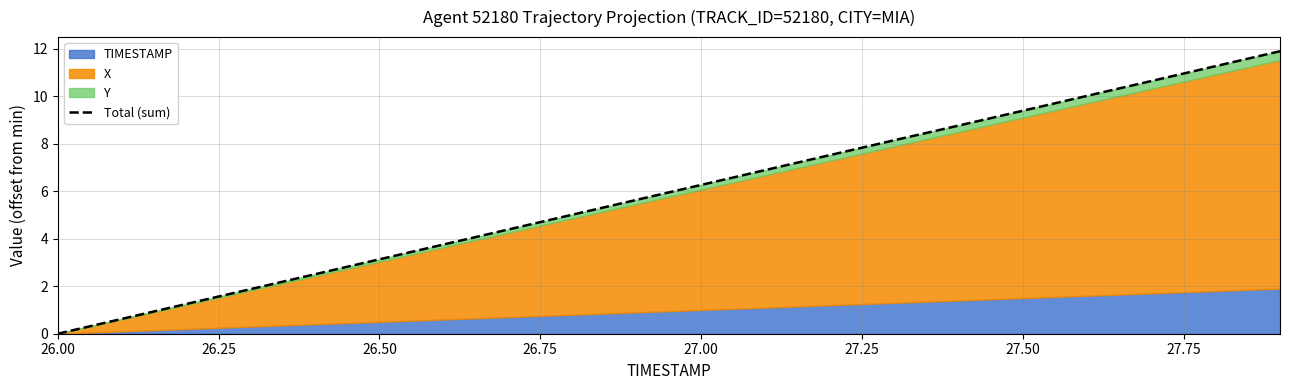

True or false: the data shows 20.0 at 18.

False